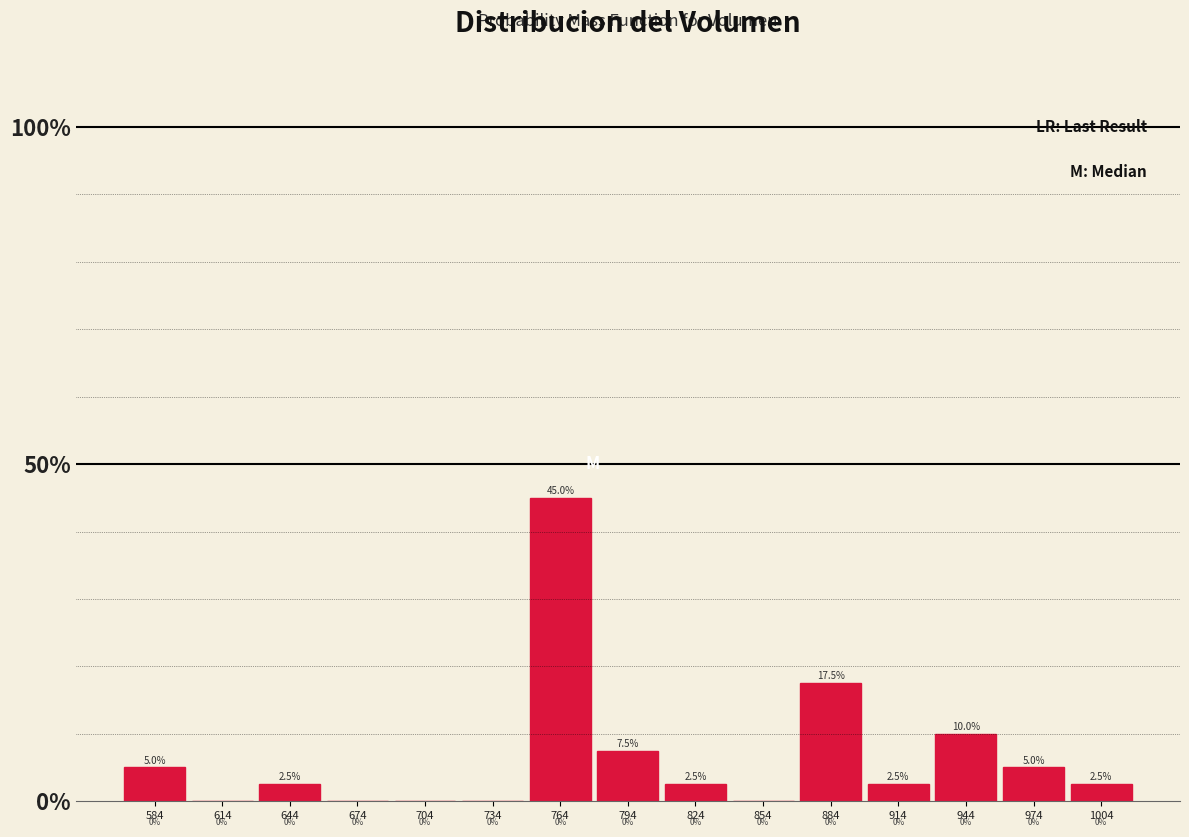

Reading left to right, list every bar in this chart as the range it spans on the x-axis followed by its height. The bar edges are not printed on the chart, so give them approximately, as read against the axis.

570 to 600: 5.0
600 to 630: 0.0
630 to 660: 2.5
660 to 690: 0.0
690 to 720: 0.0
720 to 750: 0.0
750 to 780: 45.0
780 to 810: 7.5
810 to 840: 2.5
840 to 870: 0.0
870 to 900: 17.5
900 to 930: 2.5
930 to 960: 10.0
960 to 990: 5.0
990 to 1020: 2.5